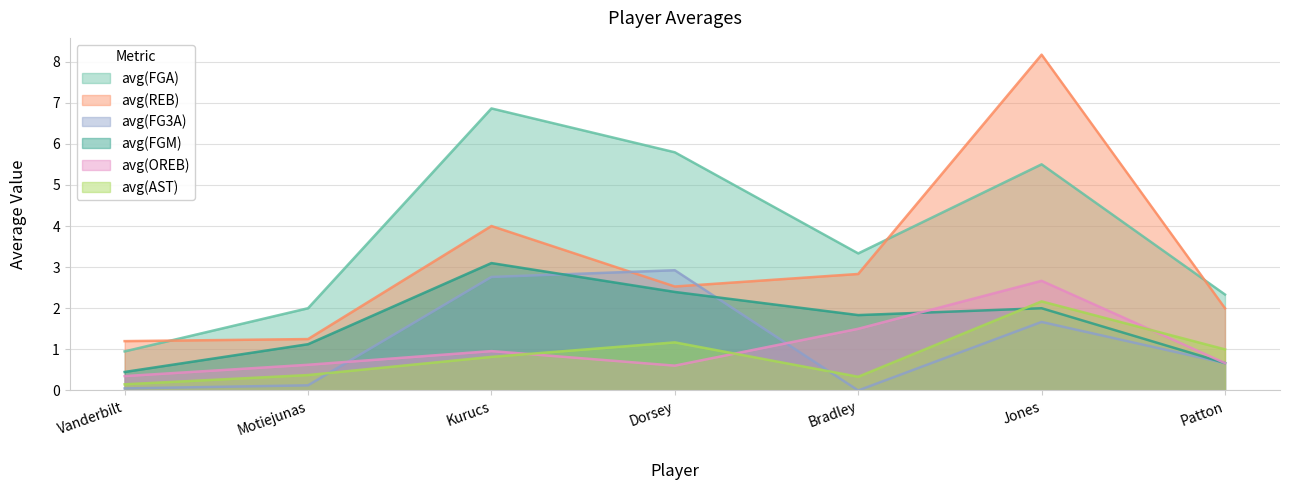

What are all the series names shown in the legend?

avg(FGA), avg(REB), avg(FG3A), avg(FGM), avg(OREB), avg(AST)